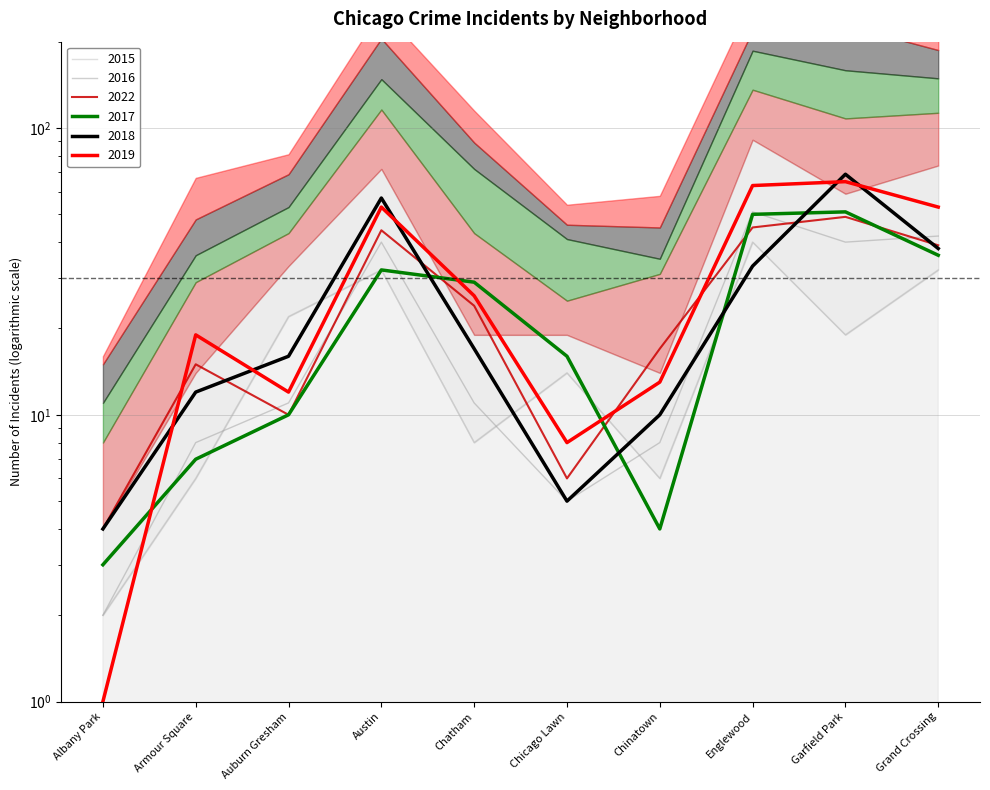

True or false: 2017 has more than 1 points higher than both neighbors.

True